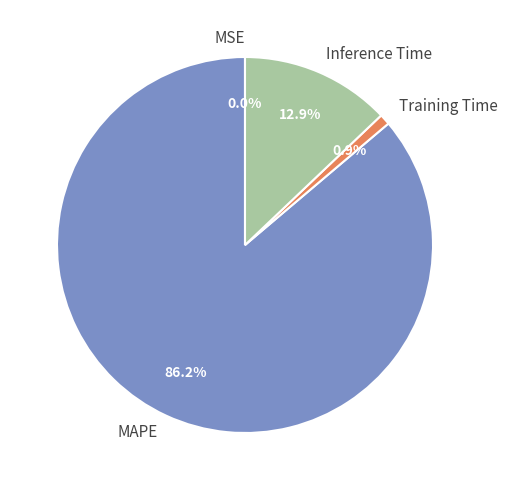

To the nearest percent, what is the average slice percentage?

25%